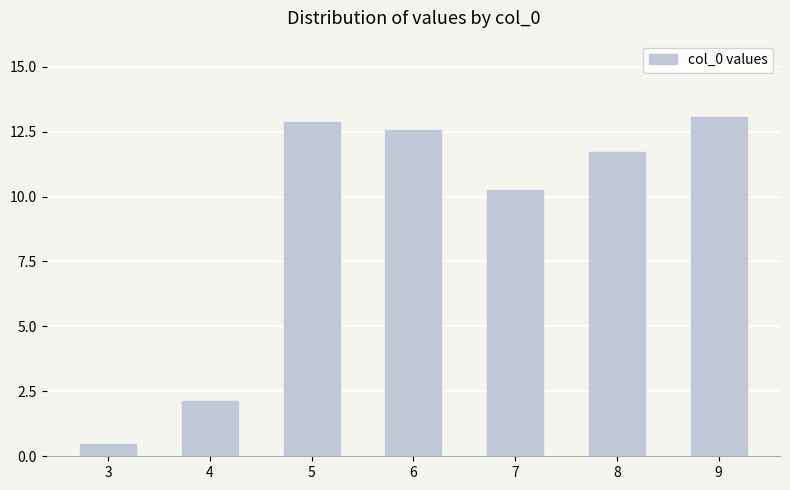

What is the change in value from 6 to 9?

+0.5